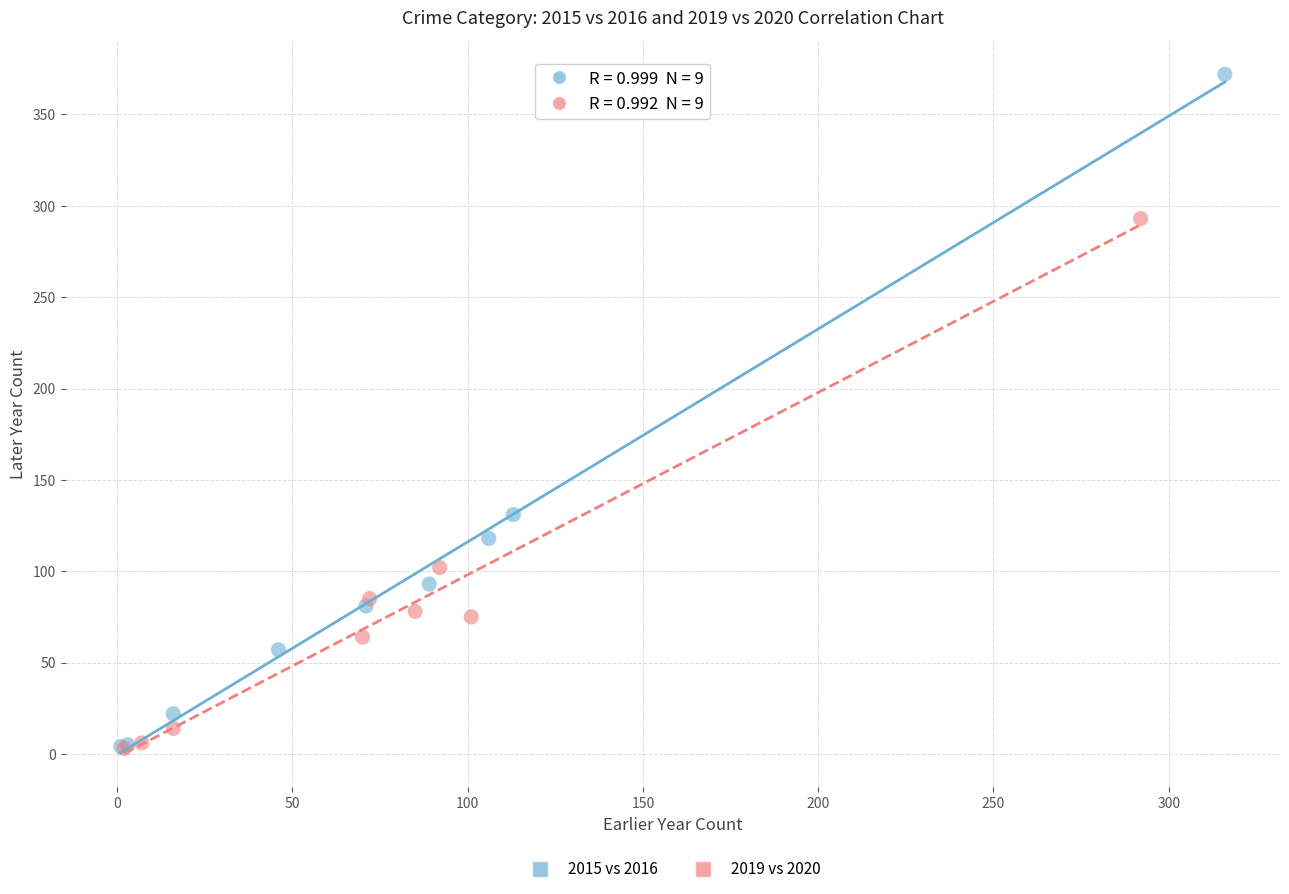

Which series contains the highest Y value?

2015 vs 2016